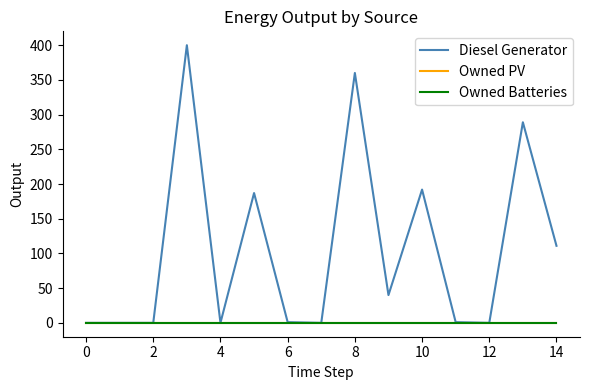

What is the greatest value displayed?

400